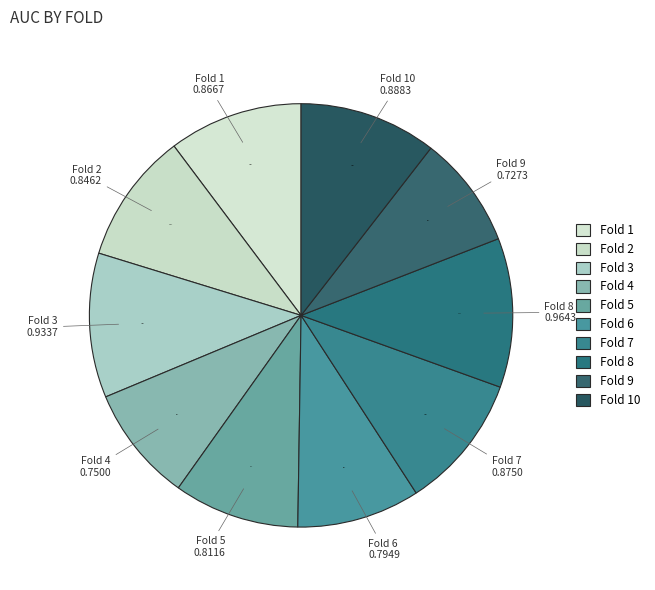

How many slices are in this pie chart?

10